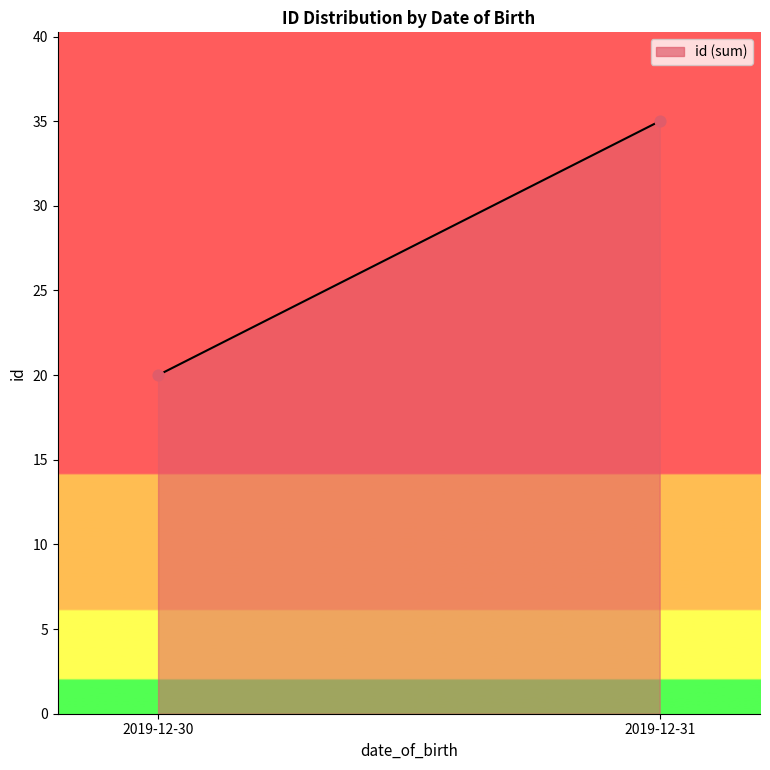

What is the range of Y values (max minus min)?

15